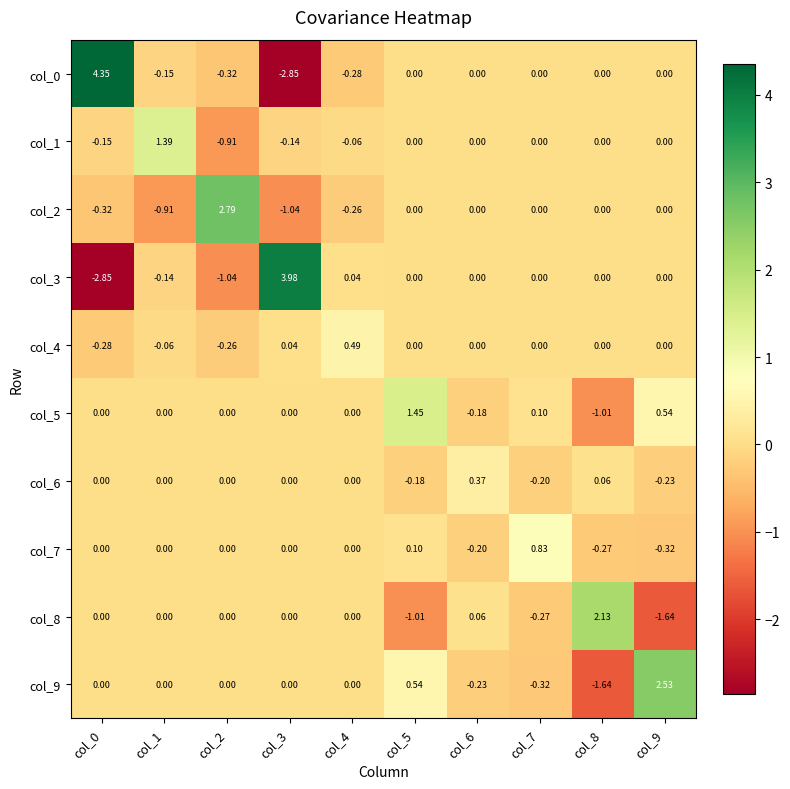

Is the value of col_7 at col_8 greater than the value of col_0 at col_9?

No